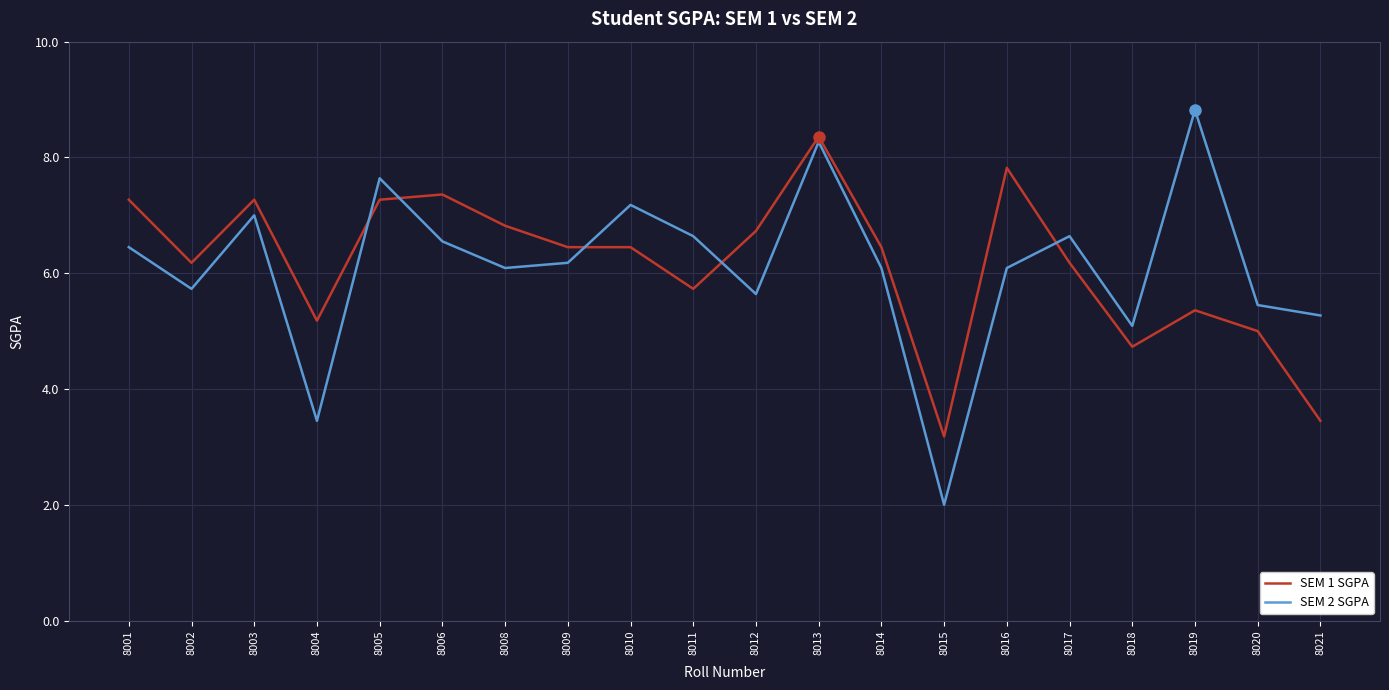

What are all the series names shown in the legend?

SEM 1 SGPA, SEM 2 SGPA